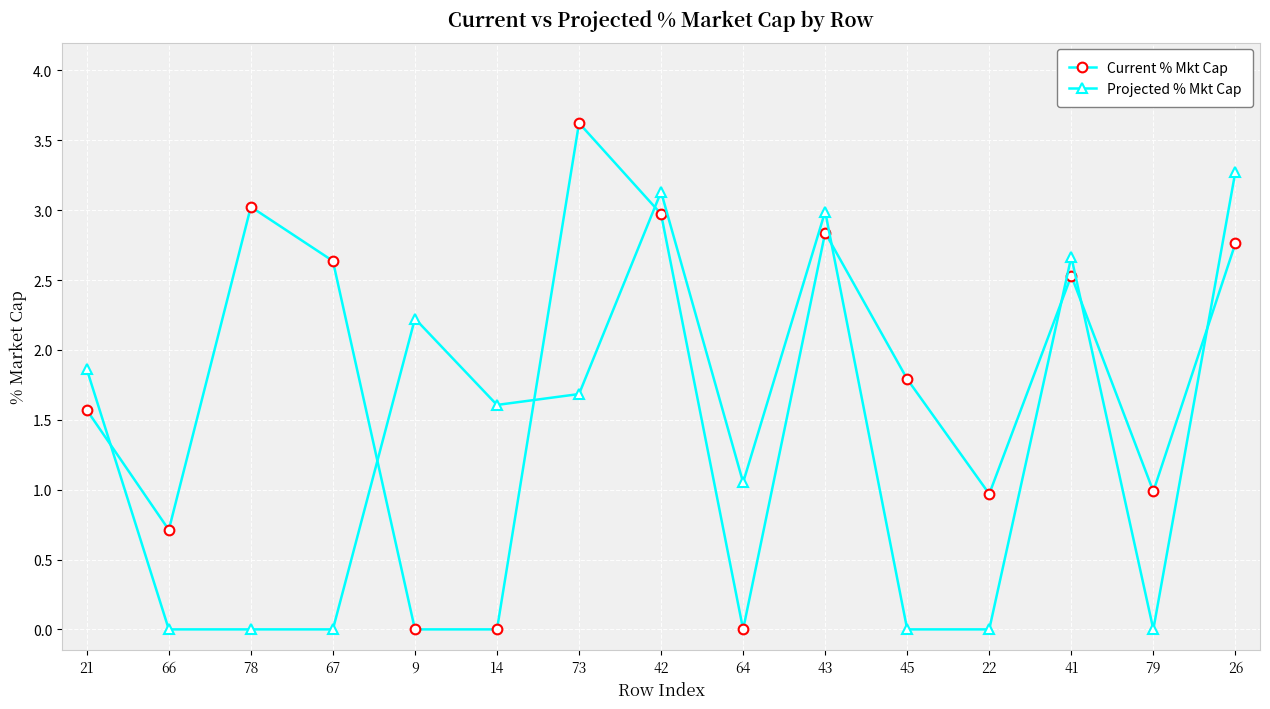

At 67, list the series in order from largest to smallest.

Current % Mkt Cap, Projected % Mkt Cap